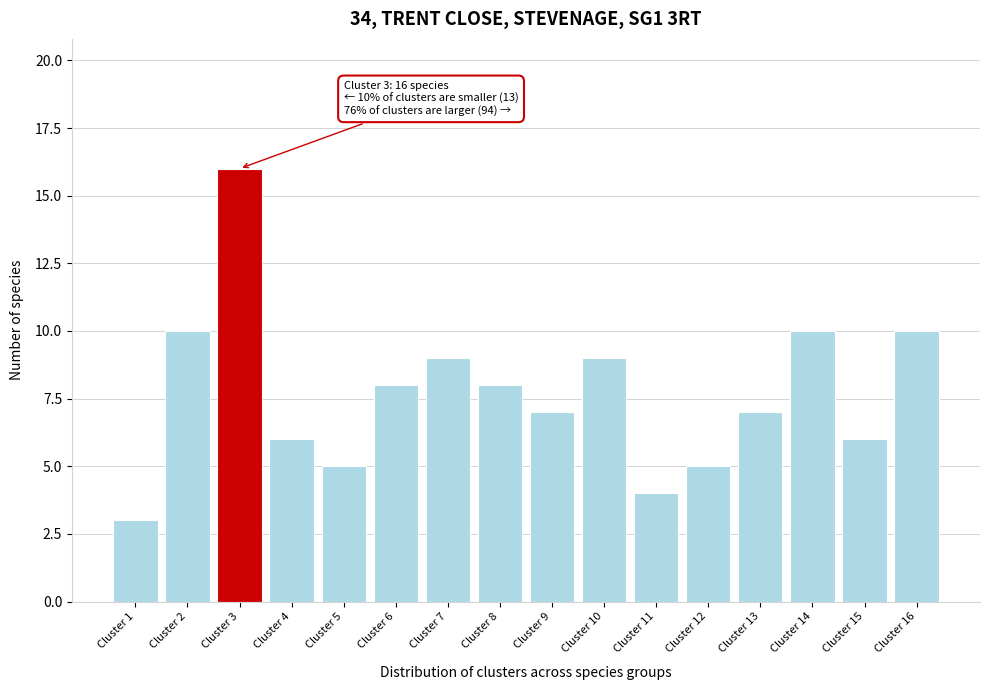

Reading left to right, transcribe all the data shown in this chart.

Cluster 1=3	Cluster 2=10	Cluster 3=16	Cluster 4=6	Cluster 5=5	Cluster 6=8	Cluster 7=9	Cluster 8=8	Cluster 9=7	Cluster 10=9	Cluster 11=4	Cluster 12=5	Cluster 13=7	Cluster 14=10	Cluster 15=6	Cluster 16=10